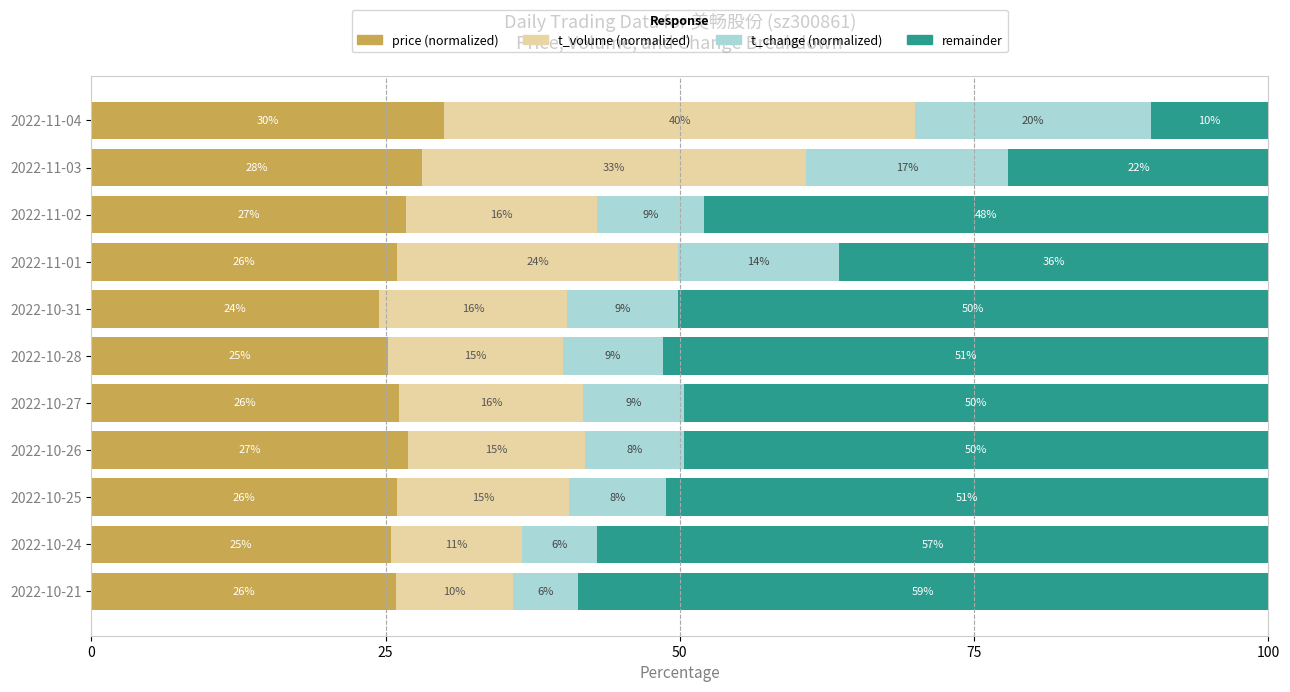

At which label does price (normalized) reach its peak?

2022-11-04